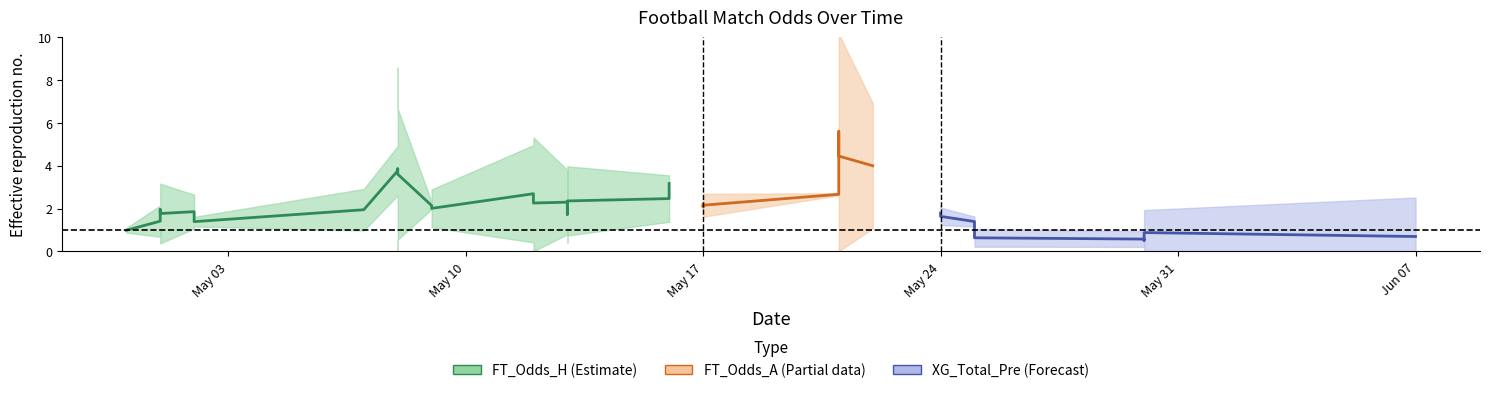

Is the value of XG_Total_Pre at 2021-05-01 greater than the value of FT_Odds_H at 2021-05-17?

No